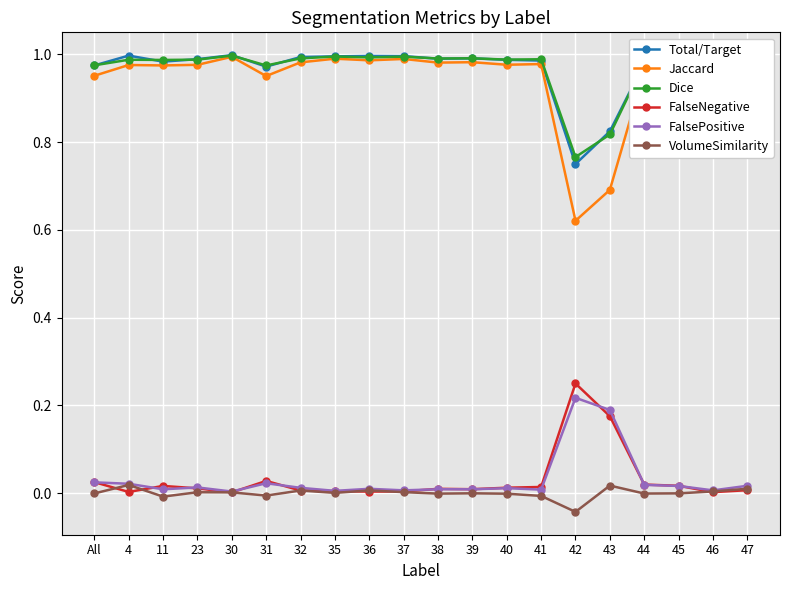

What position from the left is 23?

4